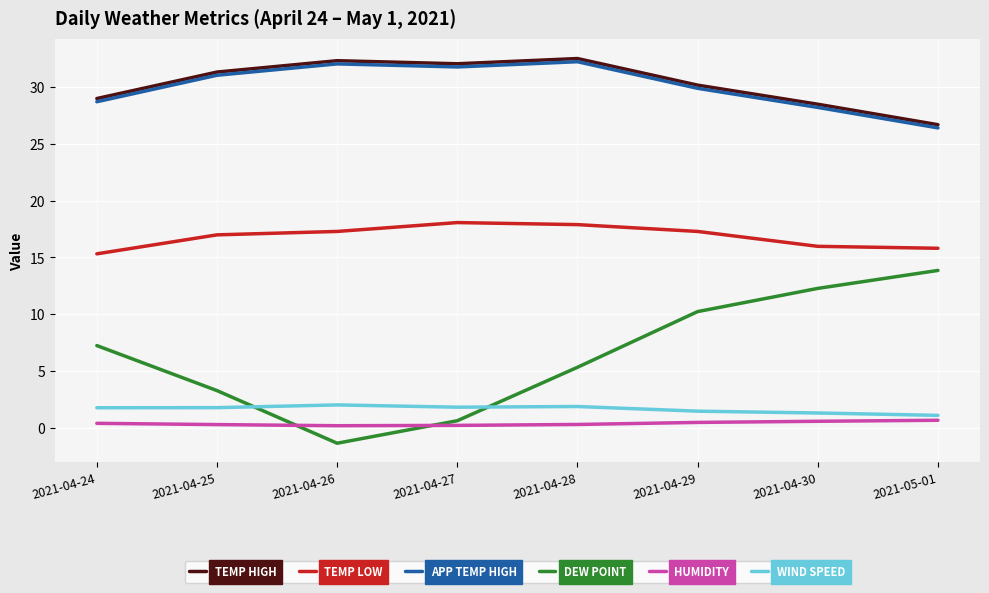

What is the maximum value shown in the chart?

32.5